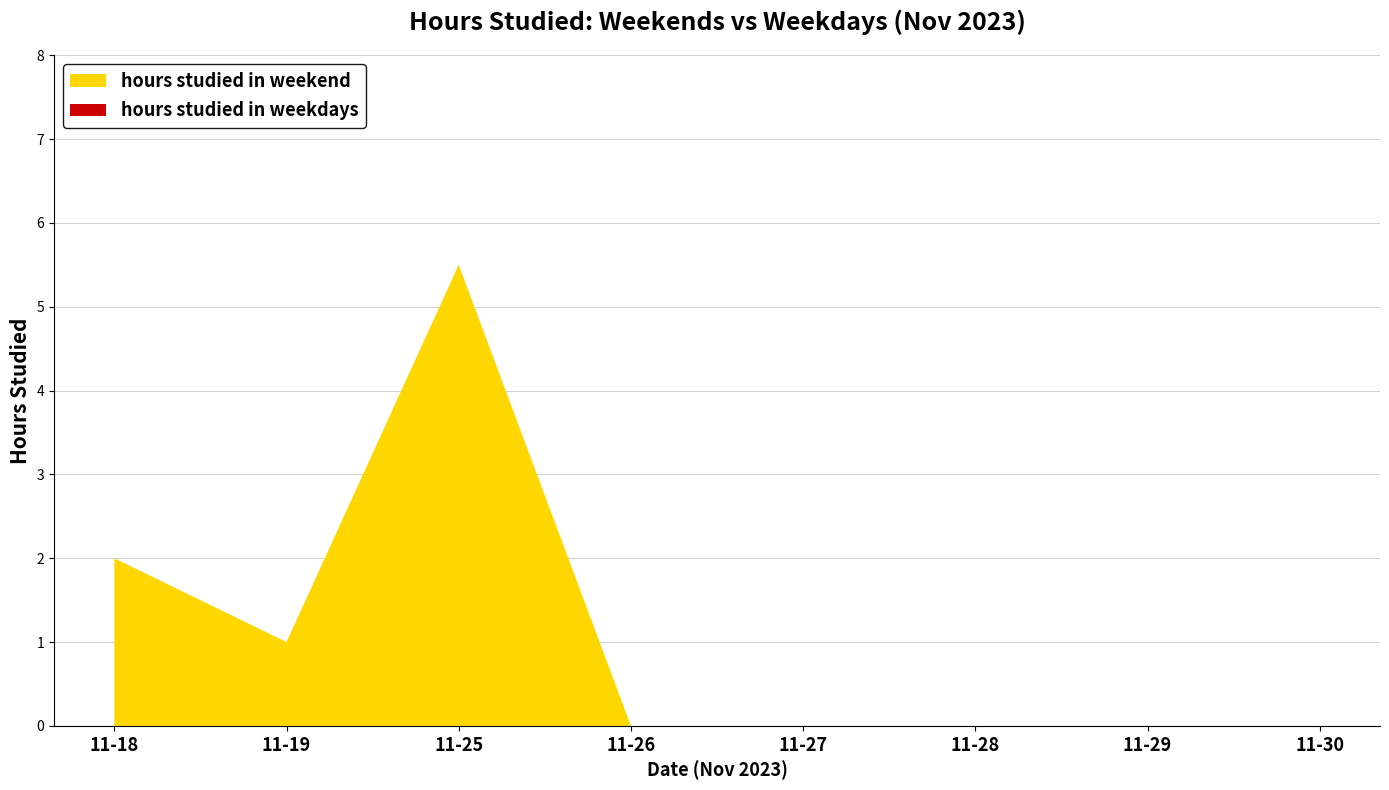

Reading left to right, extract all data points from this chart.

hours studied in weekend: 2.0	1.0	5.5	0.0	0.0	0.0	0.0	0.0
hours studied in weekdays: 0.0	0.0	0.0	0.0	0.0	0.0	0.0	0.0